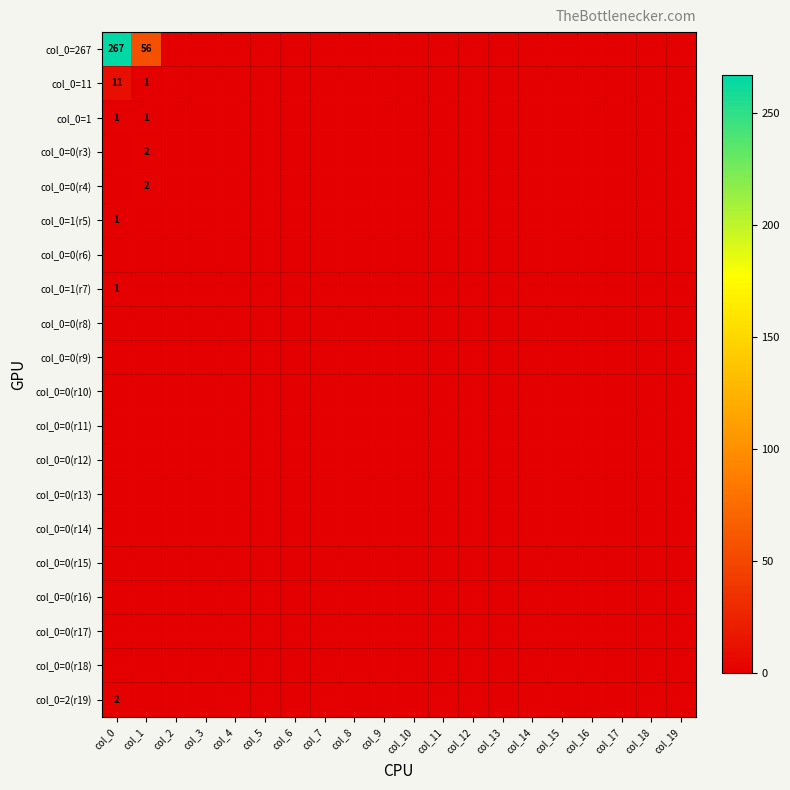

At which label does col_0=0(r11) reach its peak?

col_0